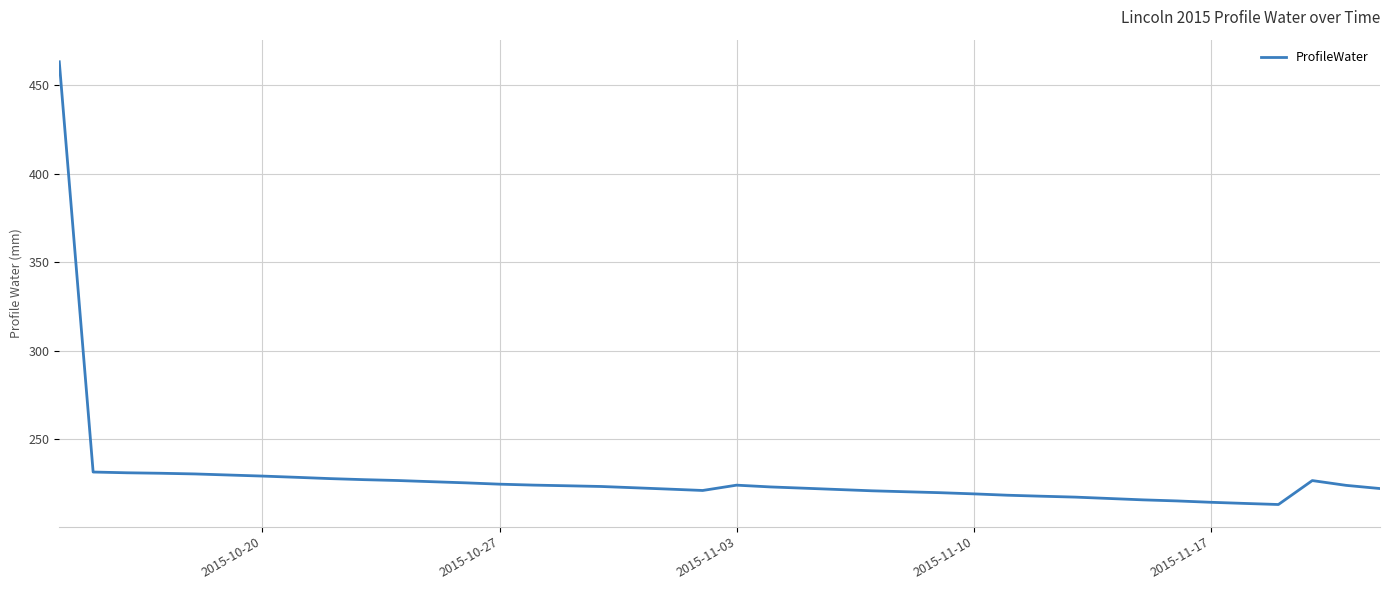

What is the maximum value shown in the chart?

463.4